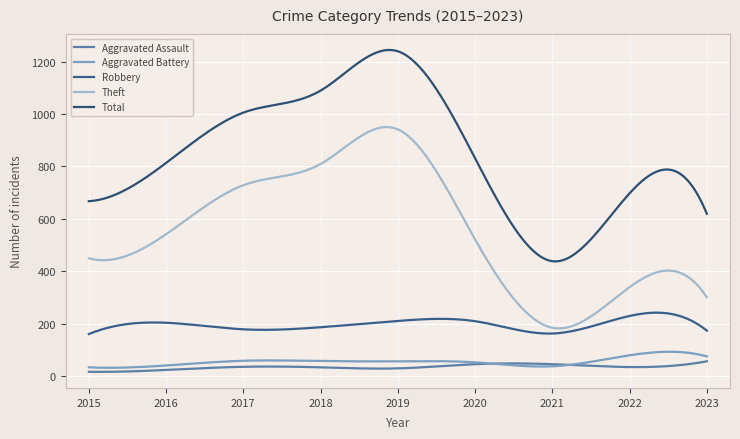

Reading left to right, extract all data points from this chart.

Aggravated Assault: 16	23	35	33	29	45	45	34	56
Aggravated Battery: 33	40	58	57	56	52	37	79	75
Robbery: 160	203	178	186	210	209	162	229	173
Theft: 449	541	728	809	941	521	184	339	300
Total: 667	813	1005	1089	1239	831	438	697	619